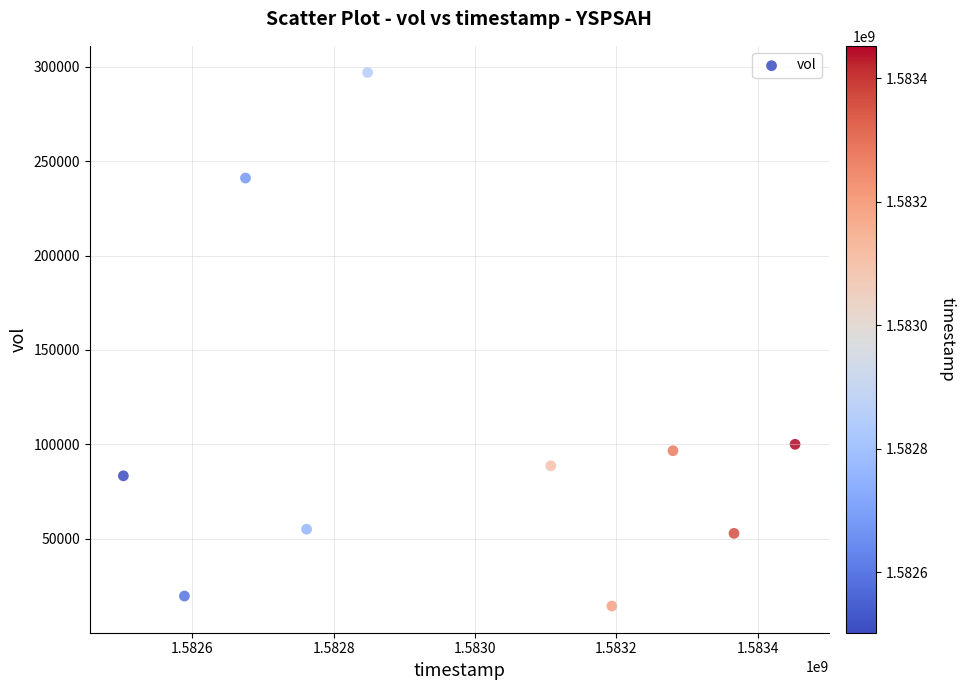

What is the range of Y values (max minus min)?

282700